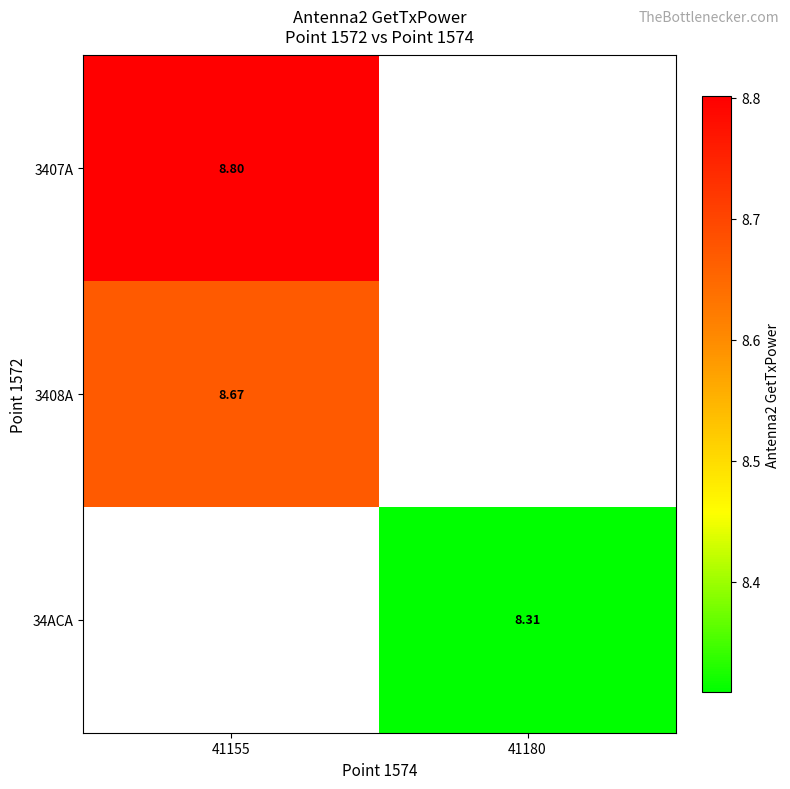

What is the greatest value displayed?

8.8